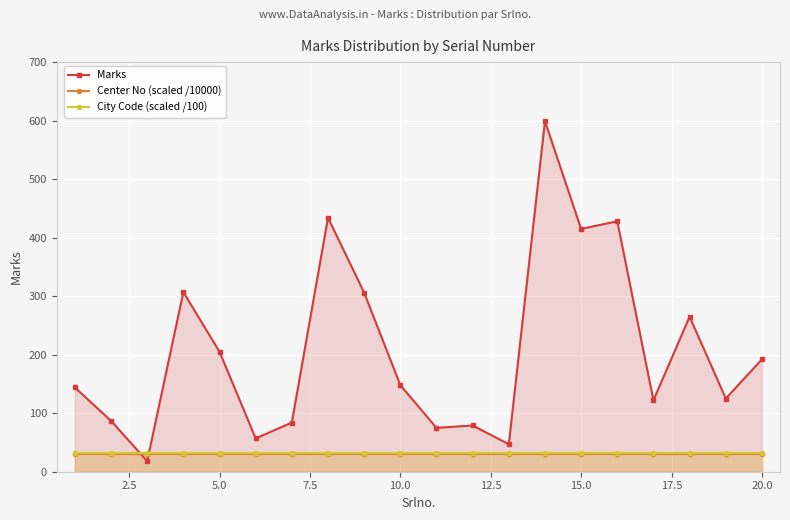

At how many categories does at least one series exceed 340?

4